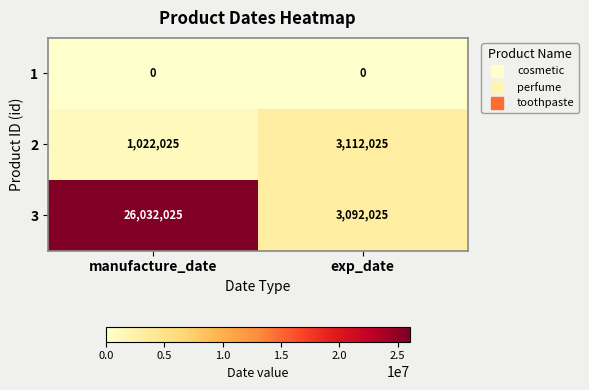

What is the approximate value of 2 at manufacture_date?

1022025